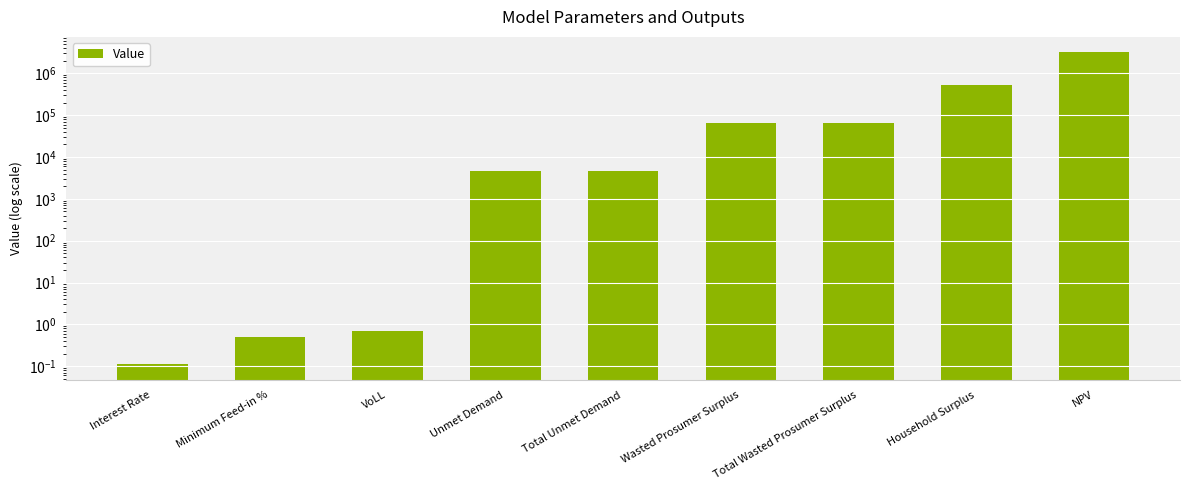

Is it true that the value at Interest Rate is 0.2?

False